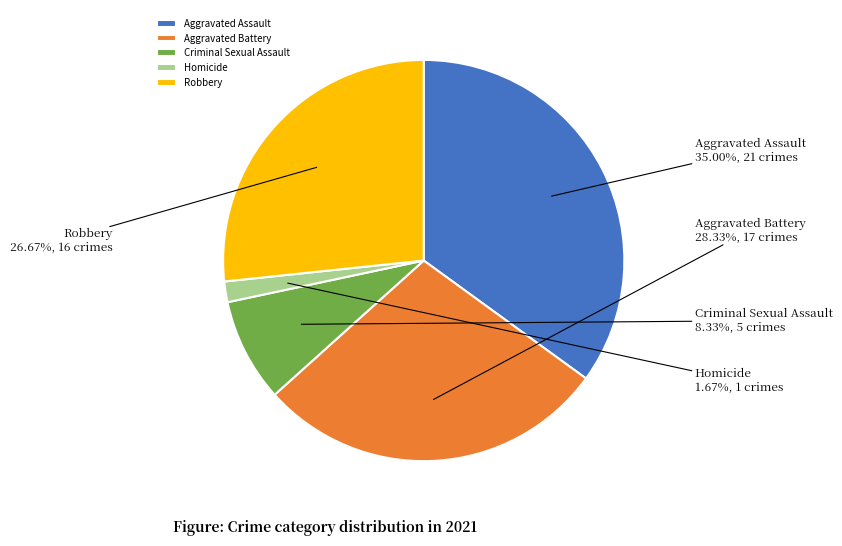

What percentage is the Homicide slice, to the nearest percent?

2%